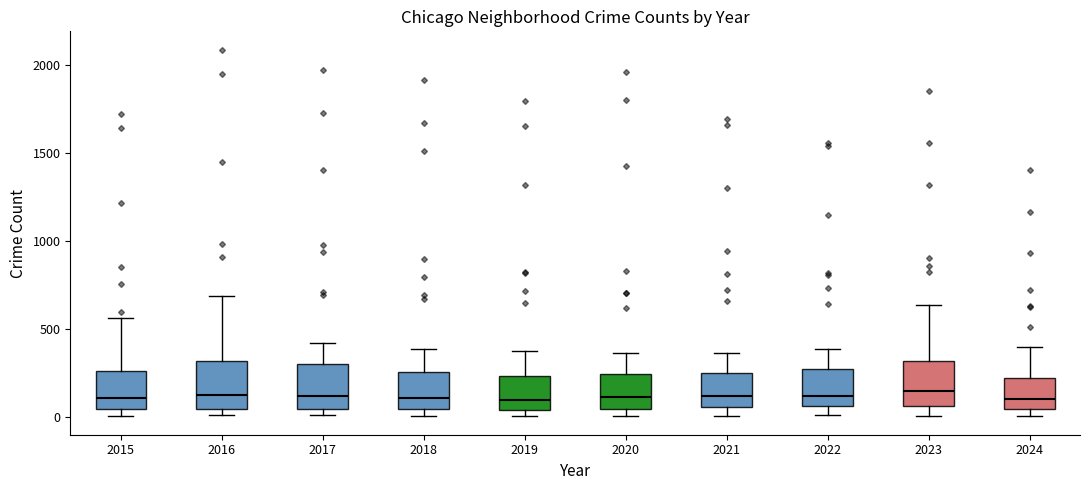

Reading left to right, transcribe this box plot: for each box, give where its median line is, the range the box spans, and where its two whiskers end, as read against the y-axis. The values are not printed on the chart, so give them approximately, as read against the axis.

2015: median 100, box 50 to 250, whiskers 0 to 550
2016: median 150, box 50 to 300, whiskers 0 to 700
2017: median 100, box 50 to 300, whiskers 0 to 400
2018: median 100, box 50 to 250, whiskers 0 to 400
2019: median 100, box 50 to 250, whiskers 0 to 400
2020: median 100, box 50 to 250, whiskers 0 to 350
2021: median 100, box 50 to 250, whiskers 0 to 350
2022: median 100, box 50 to 250, whiskers 0 to 400
2023: median 150, box 50 to 300, whiskers 0 to 650
2024: median 100, box 50 to 200, whiskers 0 to 400